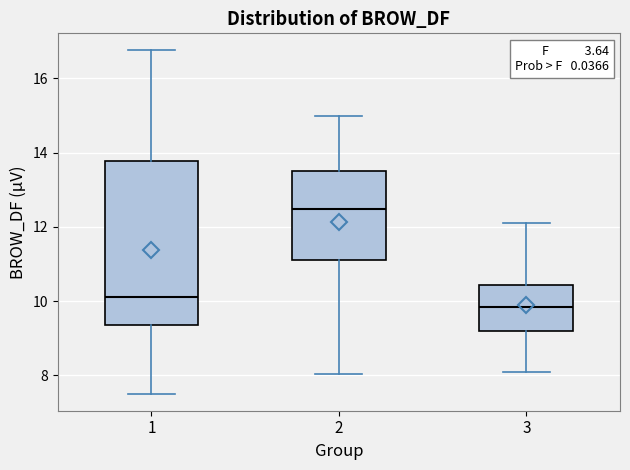

Reading left to right, transcribe this box plot: for each box, give where its median line is, the range the box spans, and where its two whiskers end, as read against the y-axis. The values are not printed on the chart, so give them approximately, as read against the axis.

1: median 10.2, box 9.4 to 13.8, whiskers 7.6 to 16.8
2: median 12.4, box 11.2 to 13.6, whiskers 8.0 to 15.0
3: median 9.8, box 9.2 to 10.4, whiskers 8.0 to 12.2